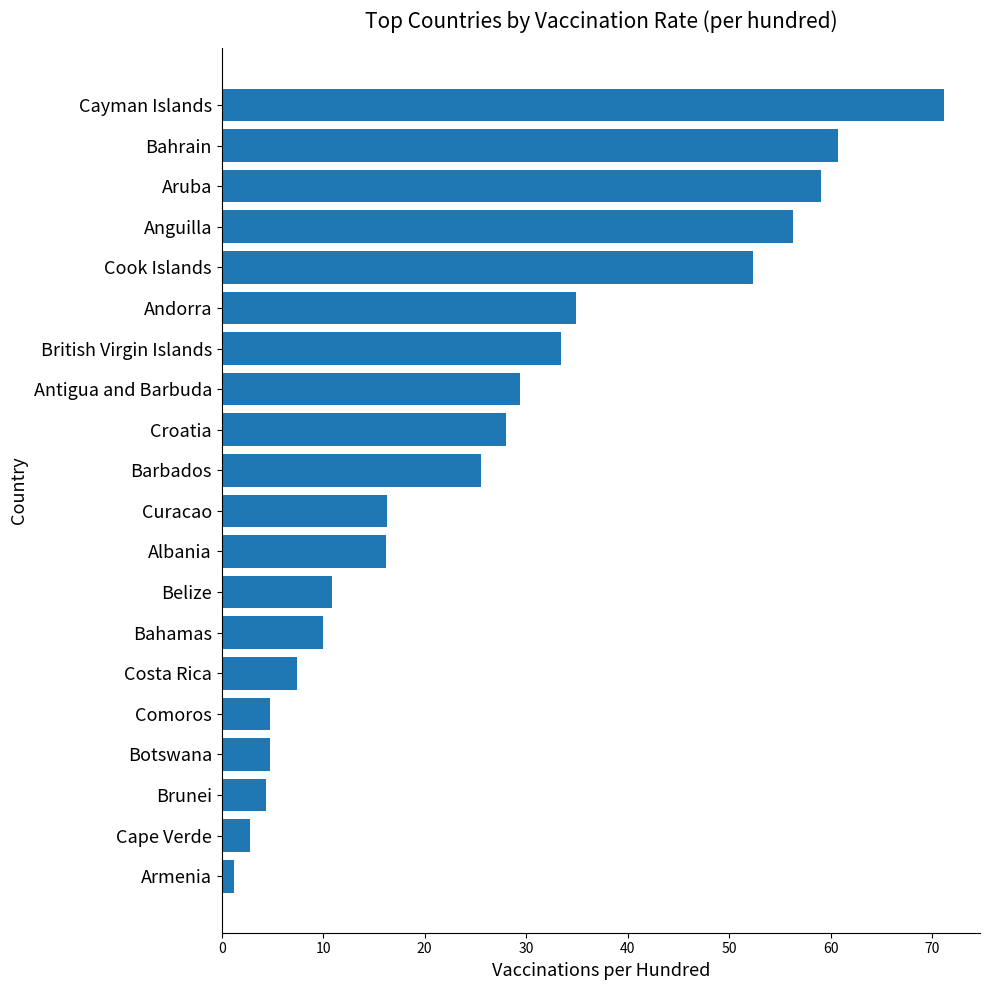

Approximately how many times larger is the value at Aruba compared to British Virgin Islands?

1.8